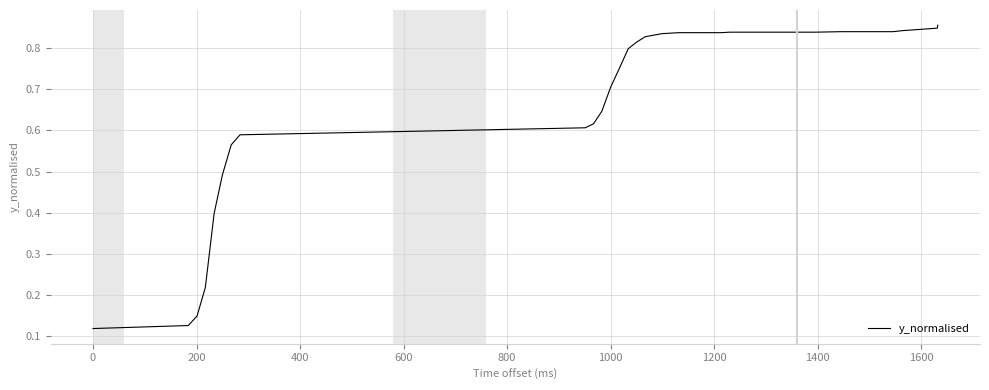

What is the average value?

0.7